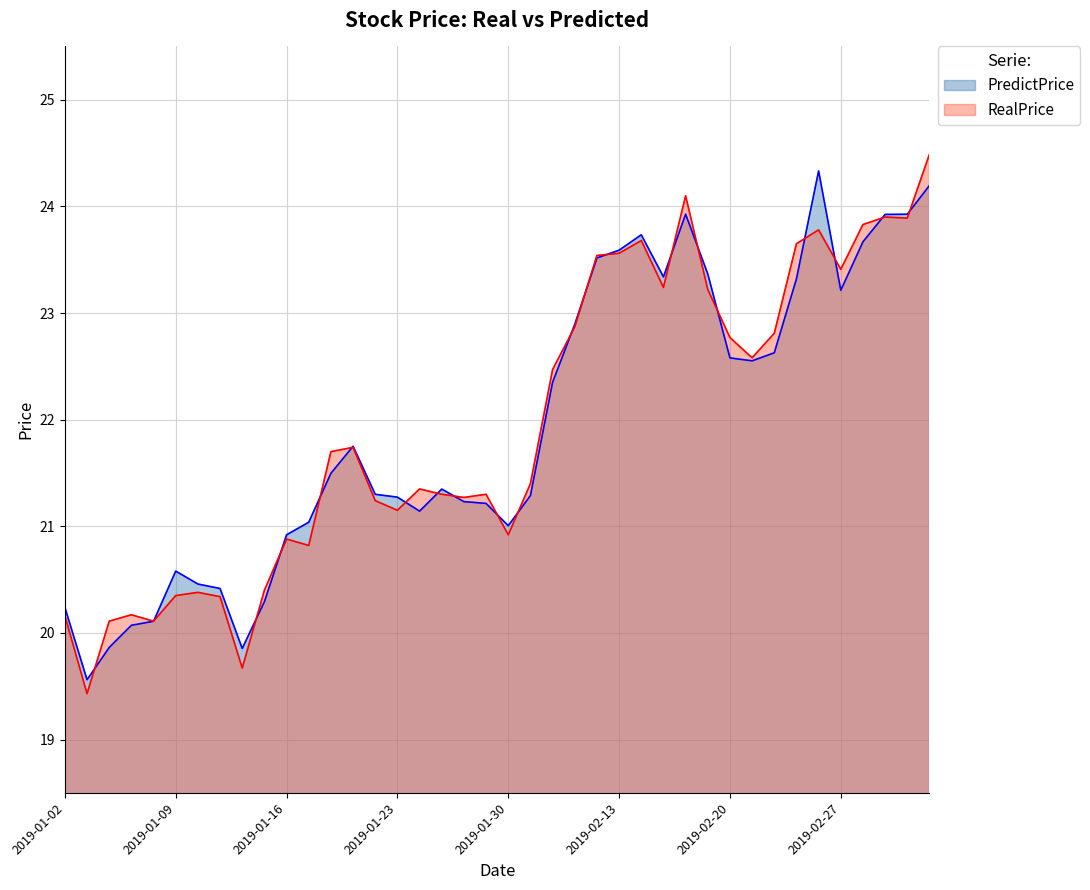

At how many categories does at least one series exceed 23?

13